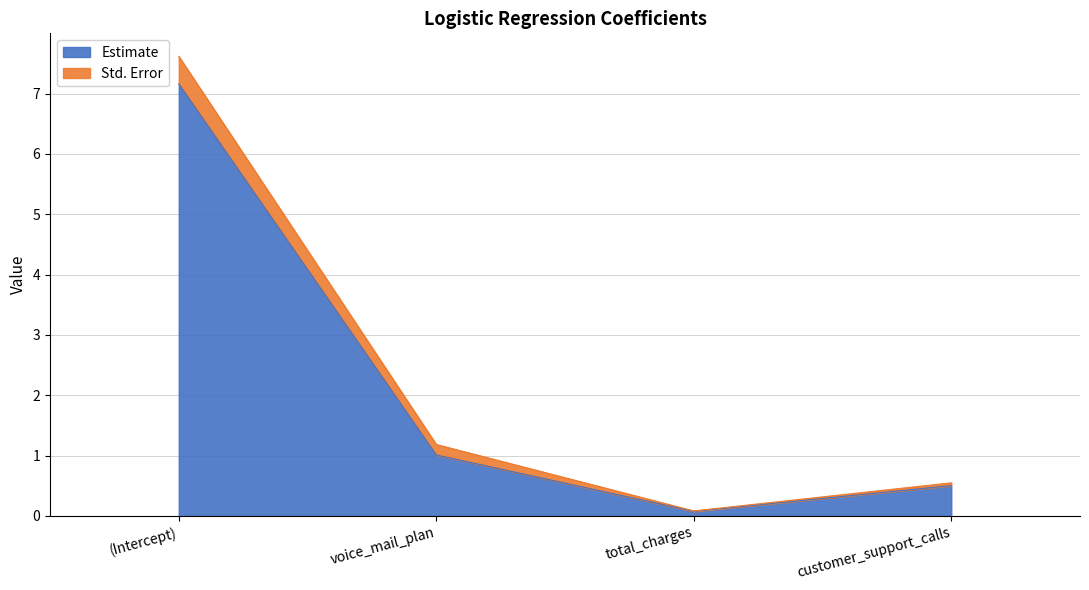

At which label does the data first exceed 1?

(Intercept)